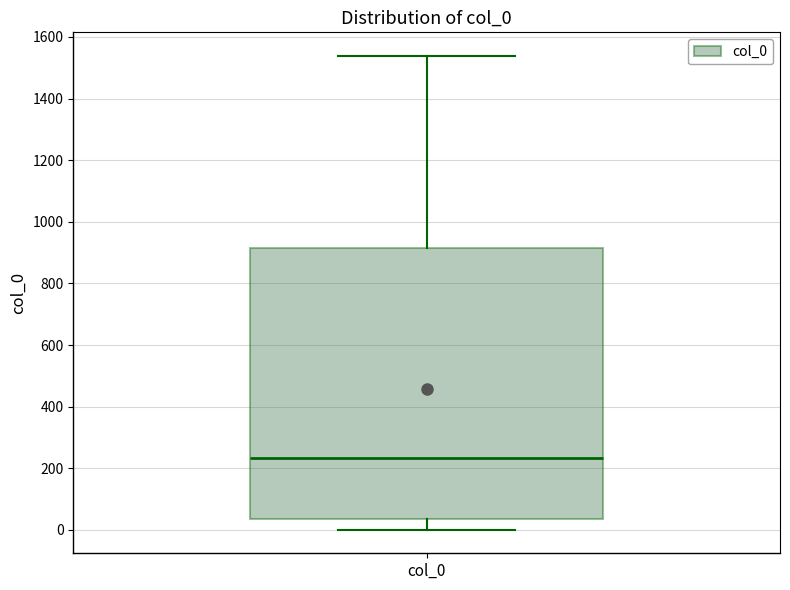

Read this box plot against the y-axis: the position of the median line, the range covered by the box, and the ends of both whiskers. The values are not printed on the chart, so give them approximately, as read against the axis.

median 240, box 40 to 920, whiskers 0 to 1540